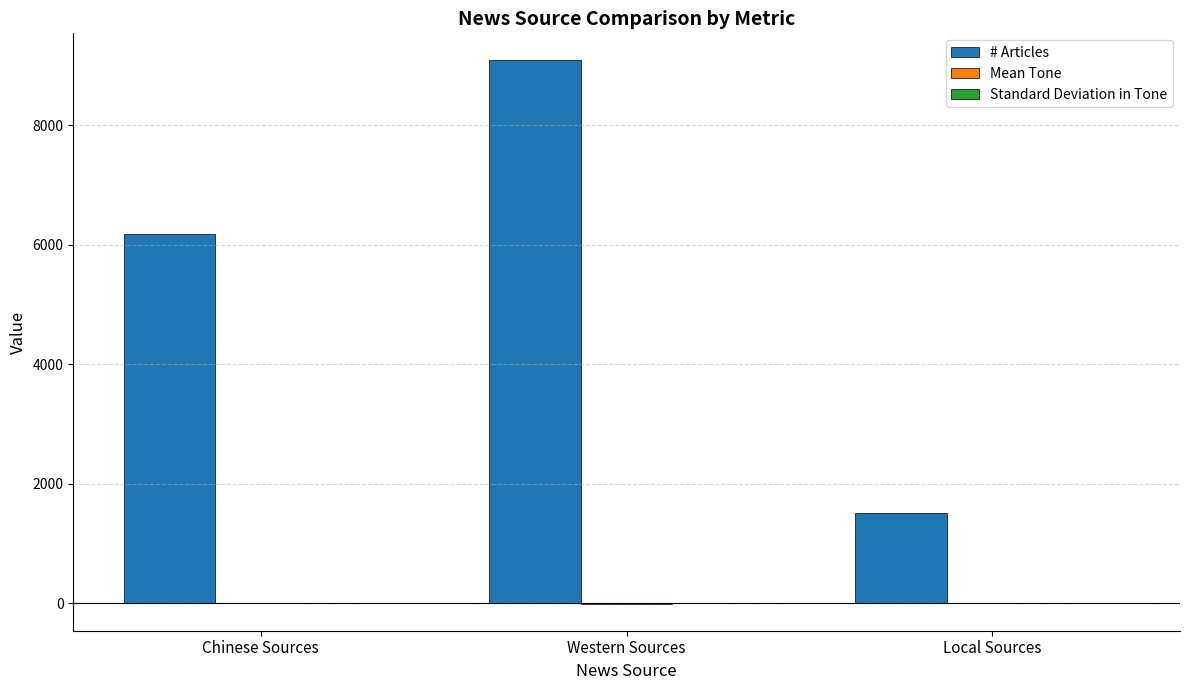

What is the maximum value shown in the chart?

9088.0